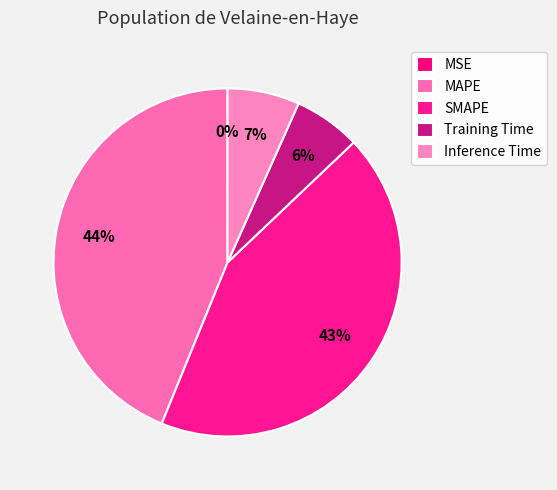

Is Training Time the majority of the pie?

No